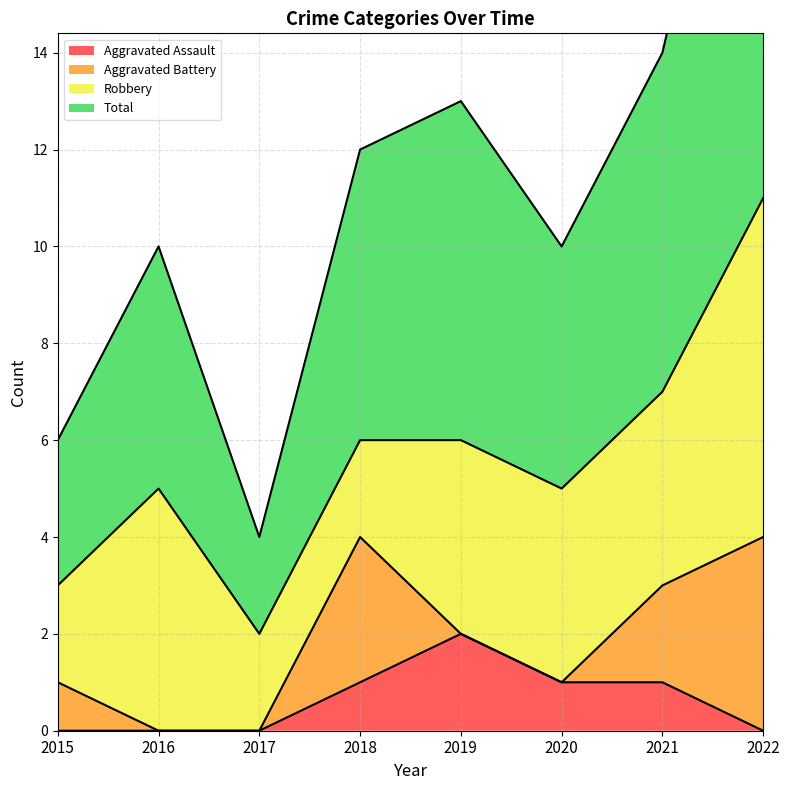

Between 2017 and 2020, which is larger?

2020